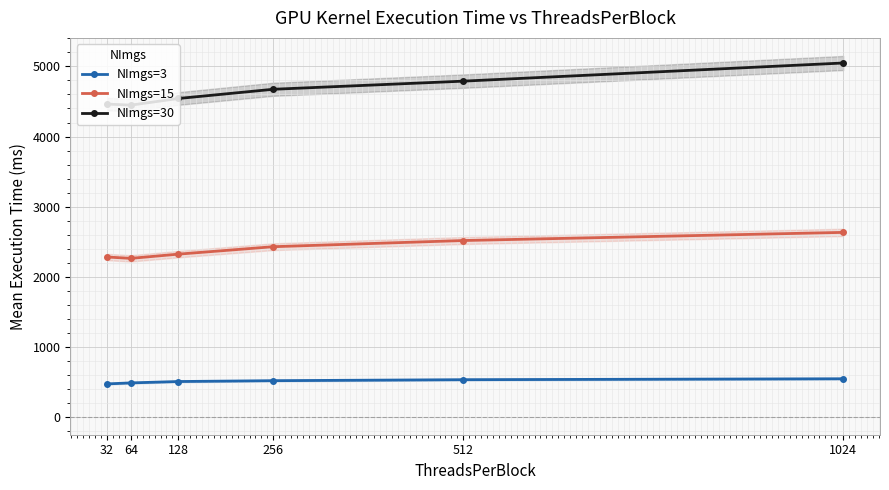

Reading right to left, list all the values displayed in this chart.

NImgs=3: 541.3	528.0	514.1	502.0	482.3	468.0
NImgs=15: 2631.2	2515.0	2426.9	2320.6	2260.4	2279.6
NImgs=30: 5049.6	4790.5	4674.5	4542.8	4448.1	4463.5